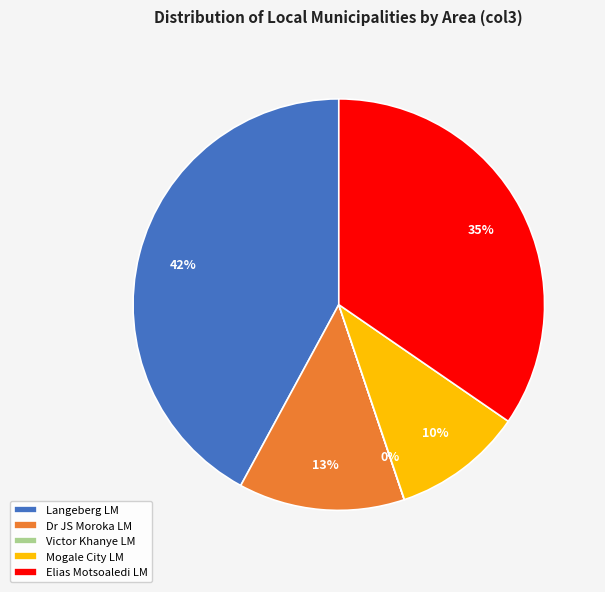

Combined, do Elias Motsoaledi LM and Mogale City LM account for over 50%?

No